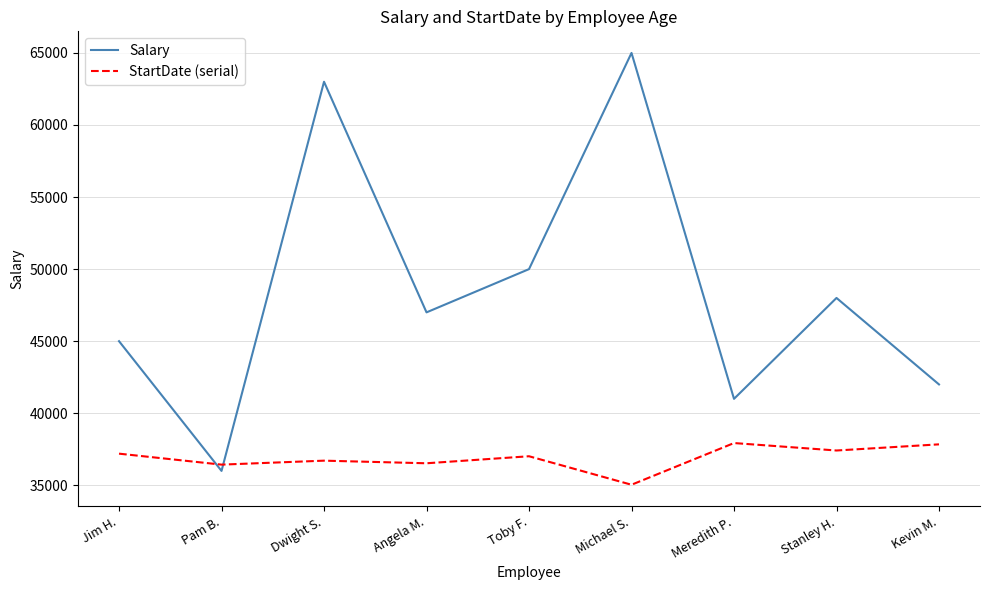

Rank the series at Toby F. from highest to lowest value.

Salary, StartDate (serial)